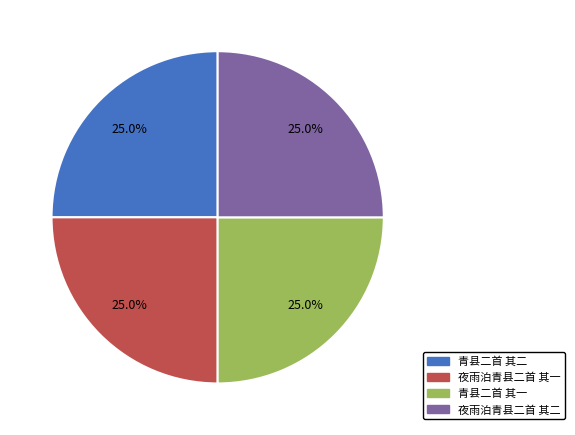

To the nearest percent, what is the combined percentage of 夜雨泊青县二首 其一 and 夜雨泊青县二首 其二?

50%